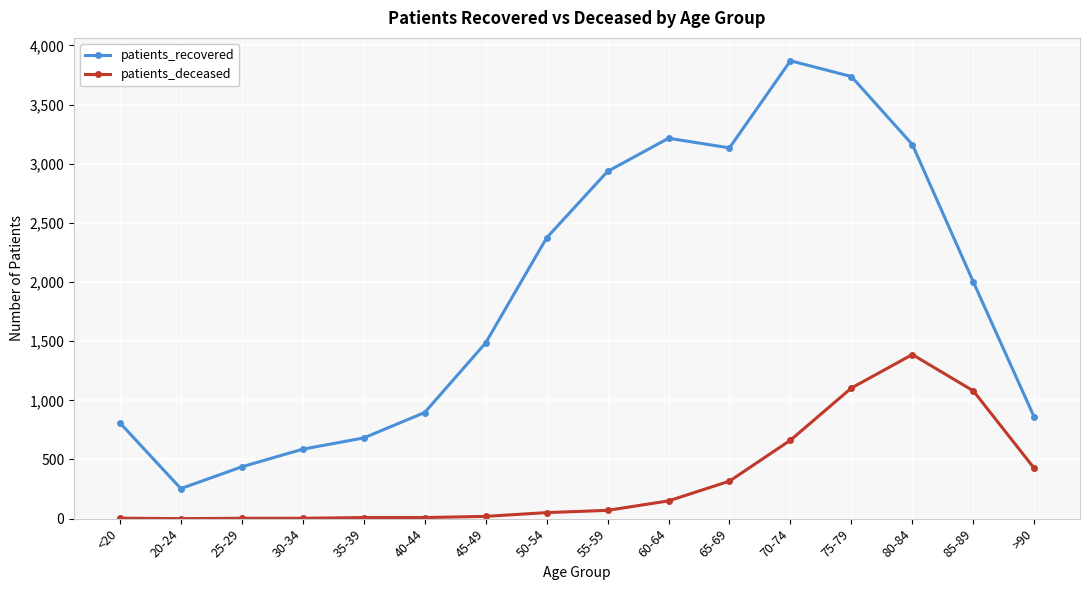

True or false: patients_deceased and patients_recovered cross at least once.

False